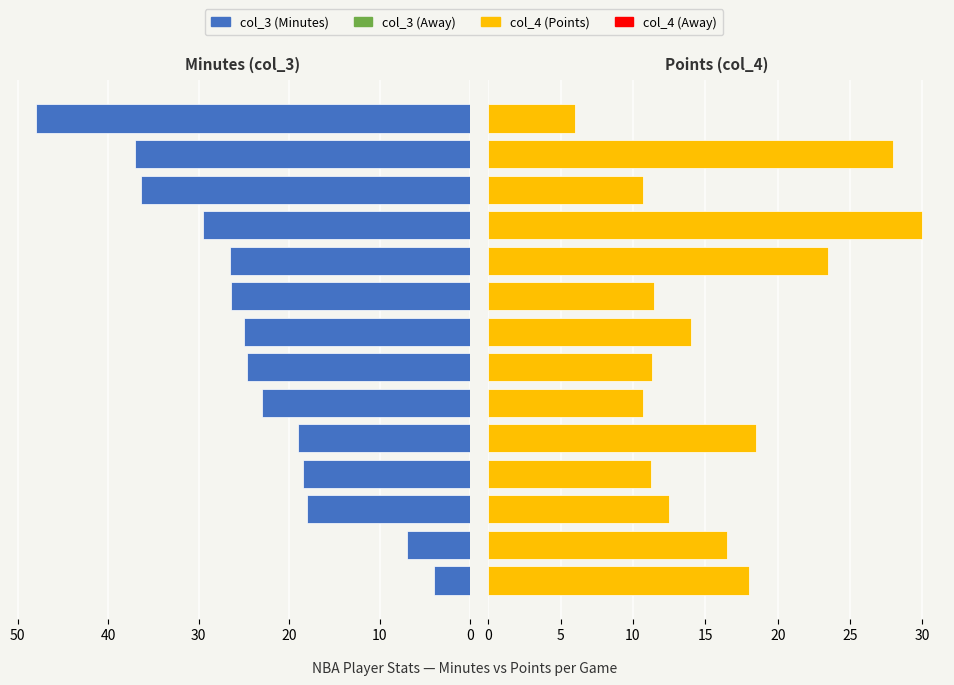

True or false: col_3 (Minutes) has a value of 5.2 at 0.

False